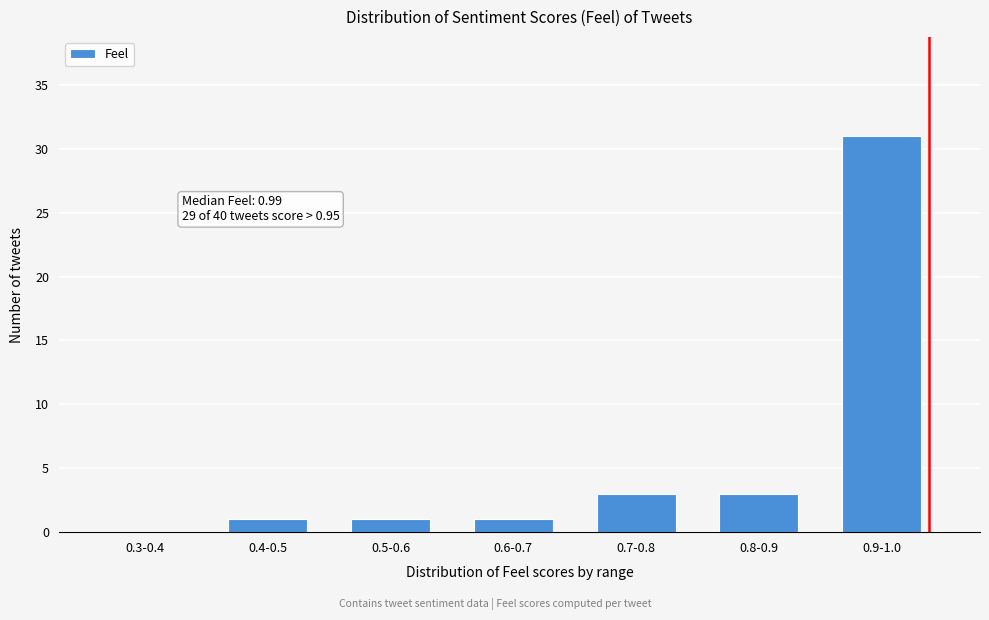

Reading left to right, transcribe all the data shown in this chart.

0.3-0.4=0	0.4-0.5=1	0.5-0.6=1	0.6-0.7=1	0.7-0.8=3	0.8-0.9=3	0.9-1.0=31